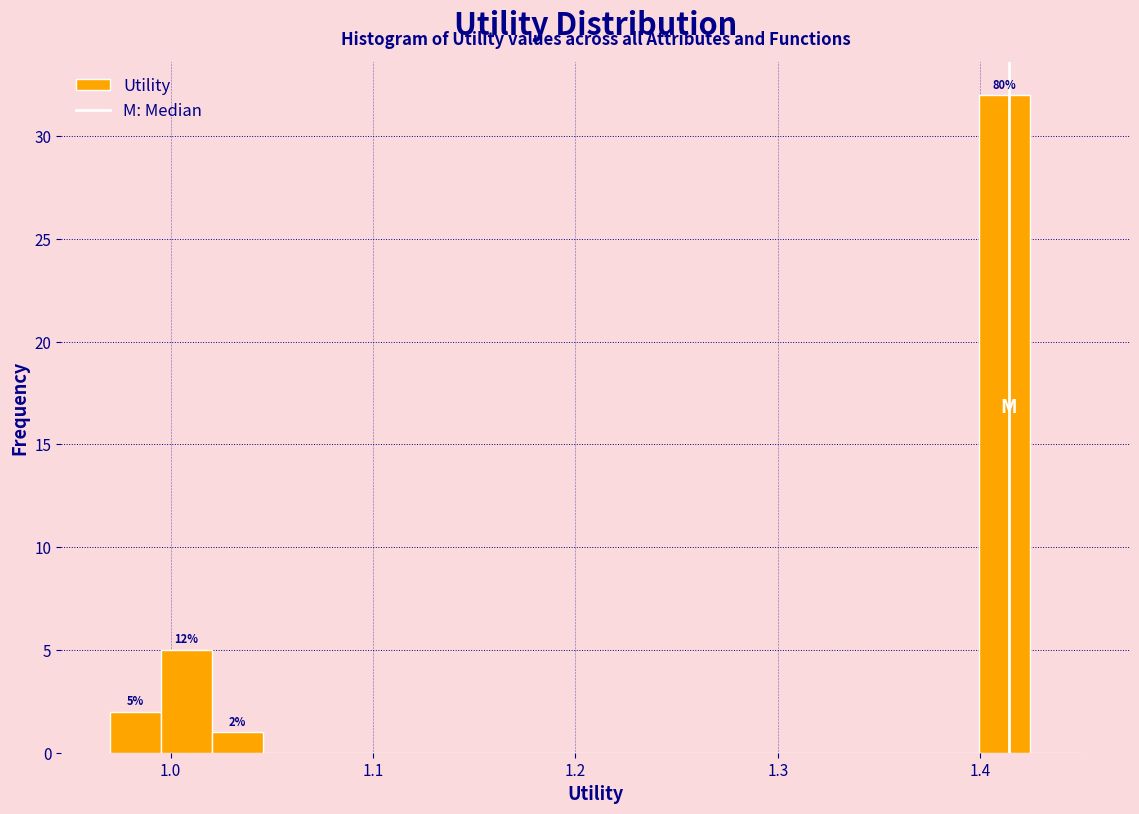

Read against the x-axis, roughly where is the centre of the tallest bar?

1.41